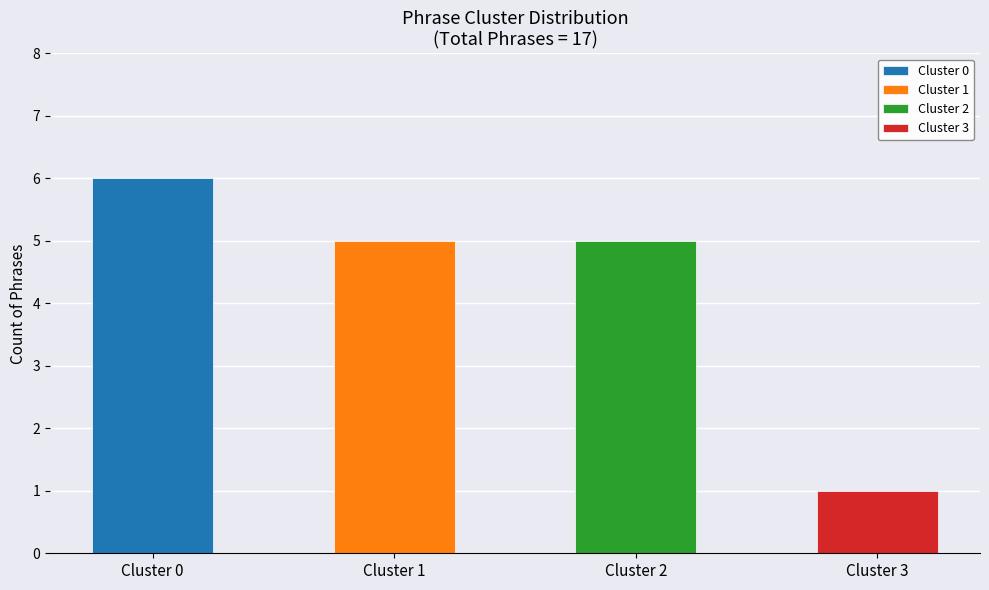

Between Cluster 1 and Cluster 3, which series saw the biggest shift?

Cluster 1